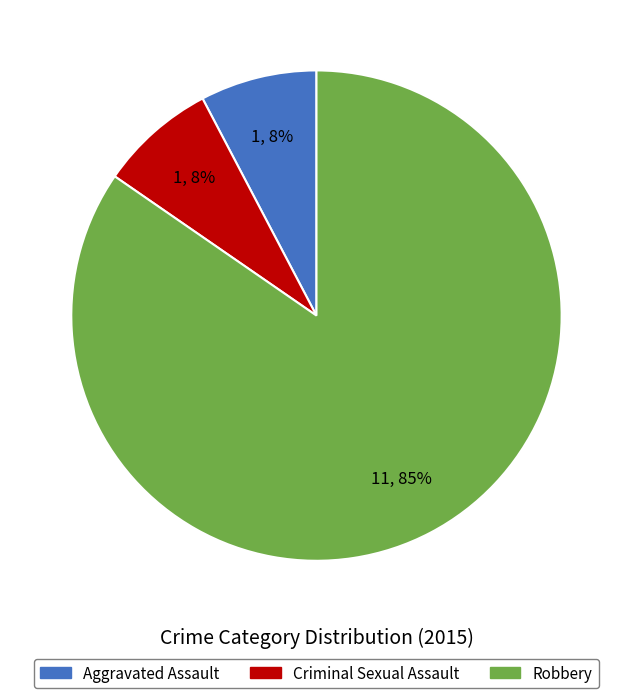

Is it true that Aggravated Assault is 8% of the pie?

True